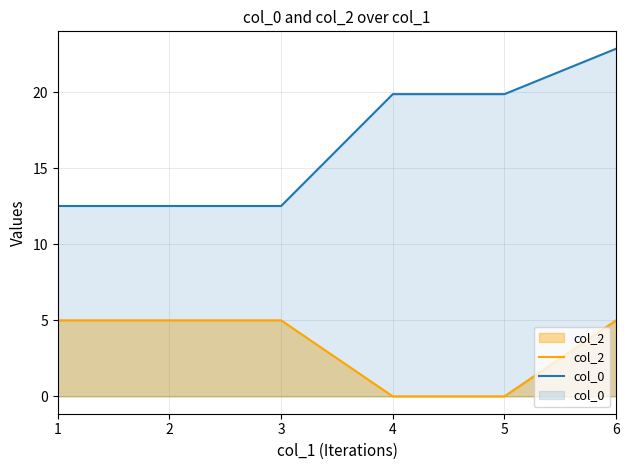

What is the value of the col_0 point at the 4th from the left?

19.9